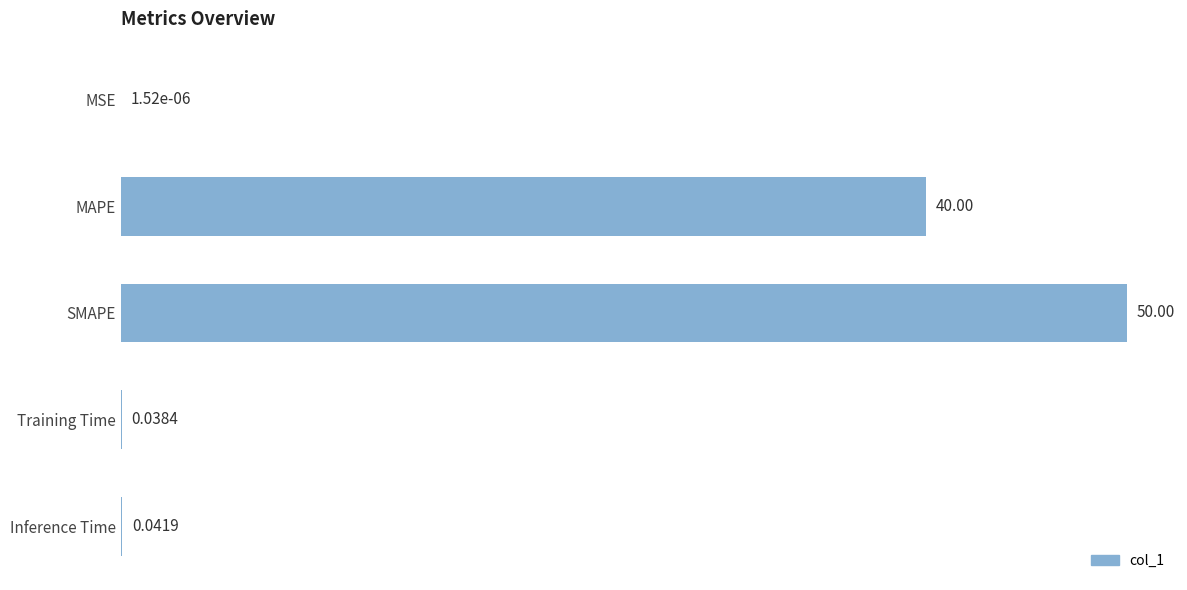

Does the chart contain stacked bars?

No